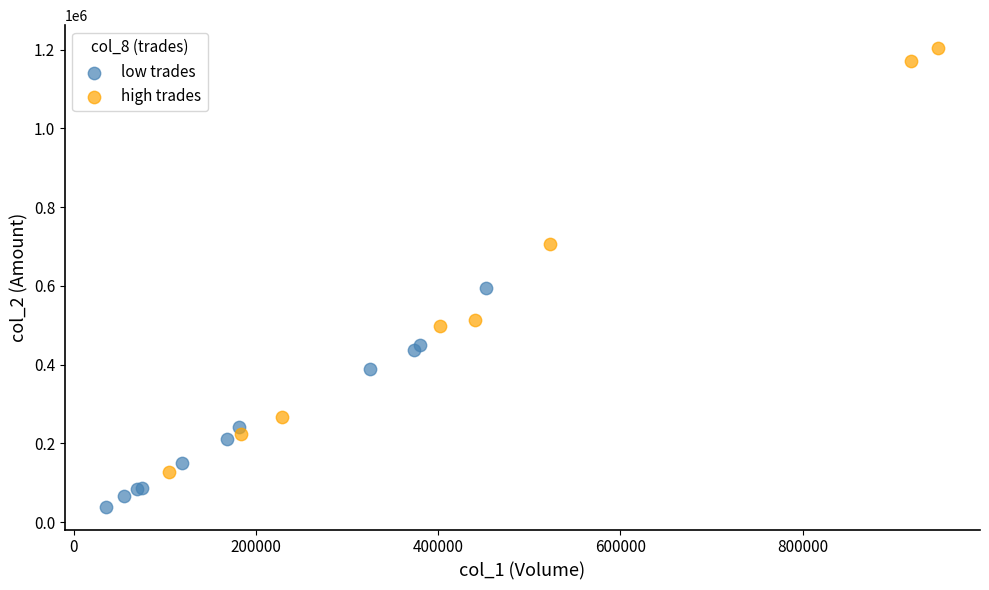

Which series reaches the maximum Y coordinate?

high trades